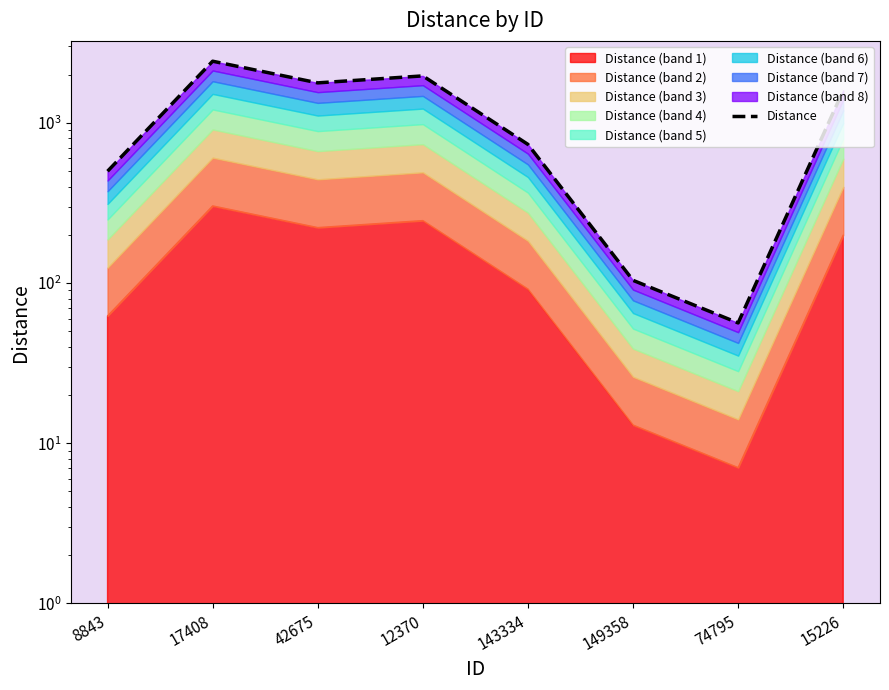

Read the value at 74795.

56.3